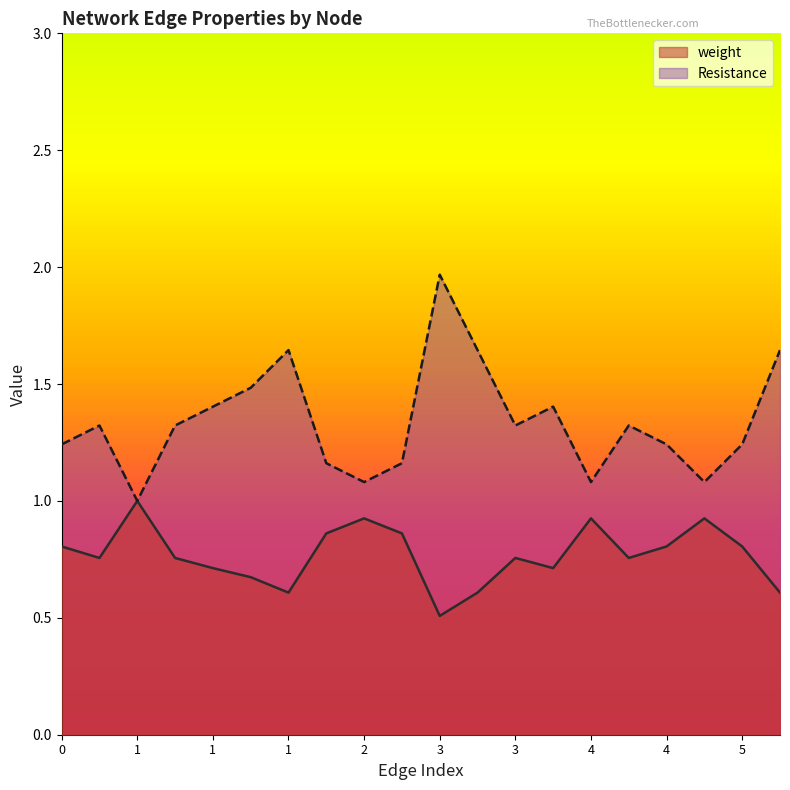

List the labels in order of weight value, smallest first.

3, 3, 5, 1, 1, 1, 3, 1, 1, 3, 4, 0, 4, 5, 1, 2, 2, 4, 5, 1